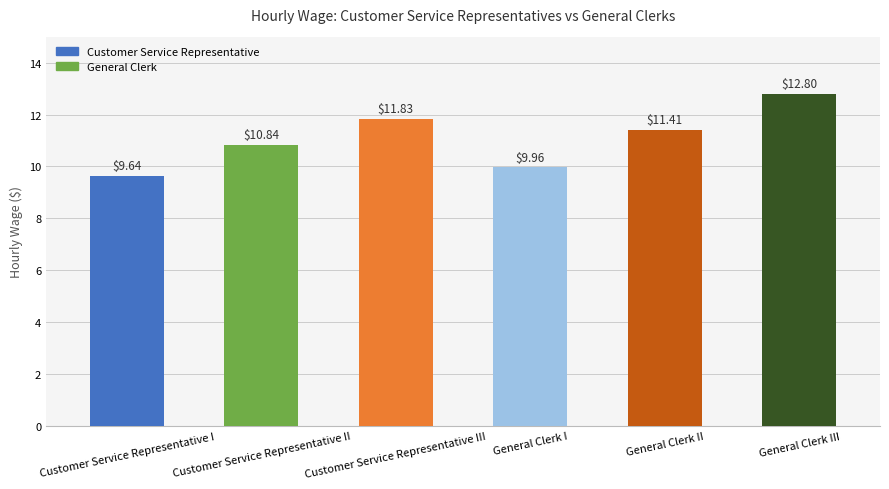

Rank the categories by value from highest to lowest.

General Clerk III, Customer Service Representative III, General Clerk II, Customer Service Representative II, General Clerk I, Customer Service Representative I